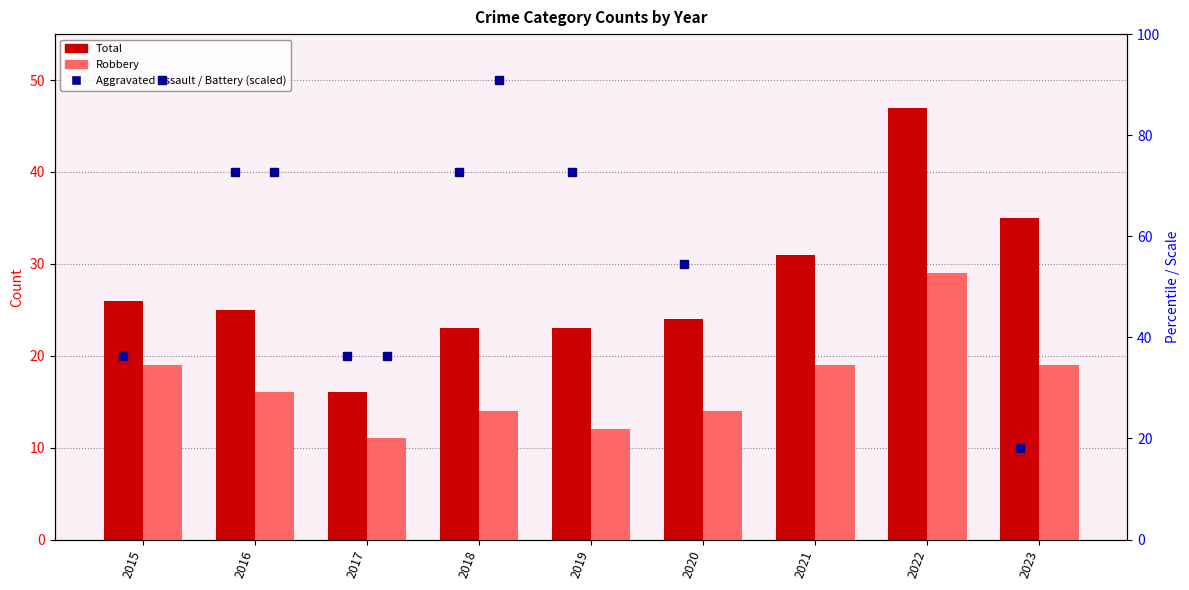

Rank the categories by Total value from highest to lowest.

2022, 2023, 2021, 2015, 2016, 2020, 2018, 2019, 2017